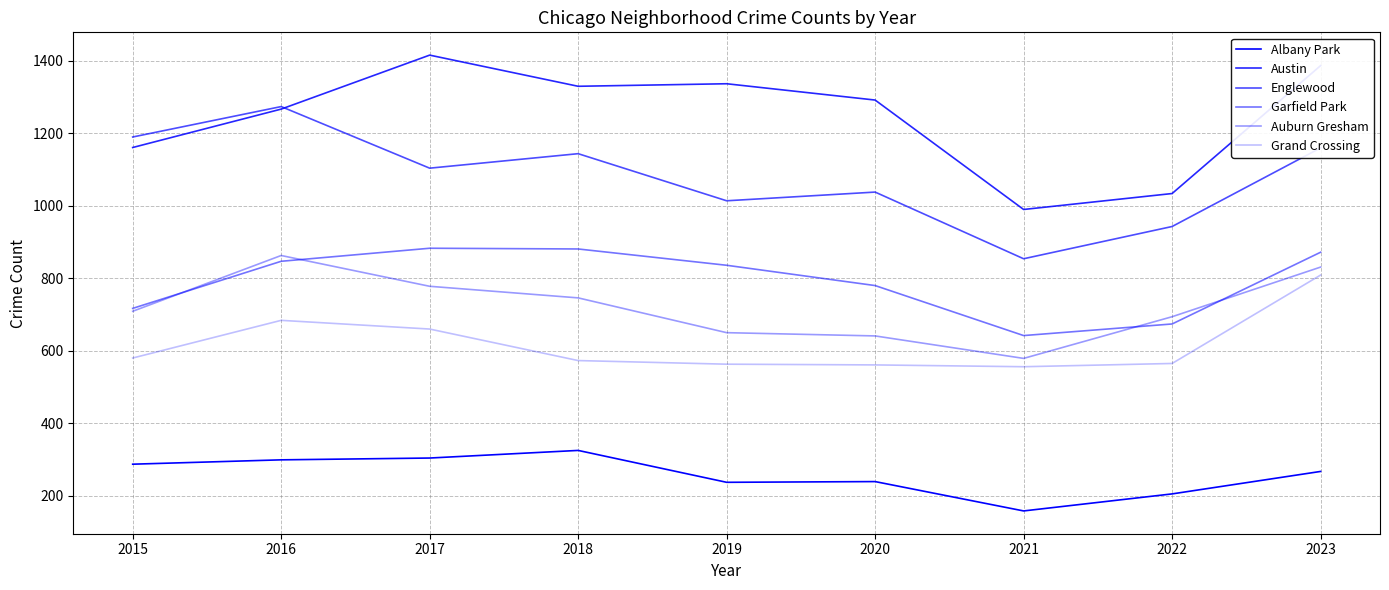

How many categories are shown in the chart?

9